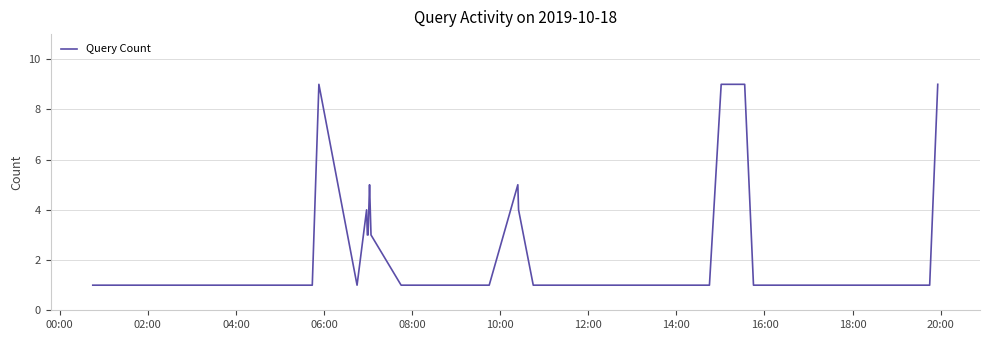

What is the greatest value displayed?

9